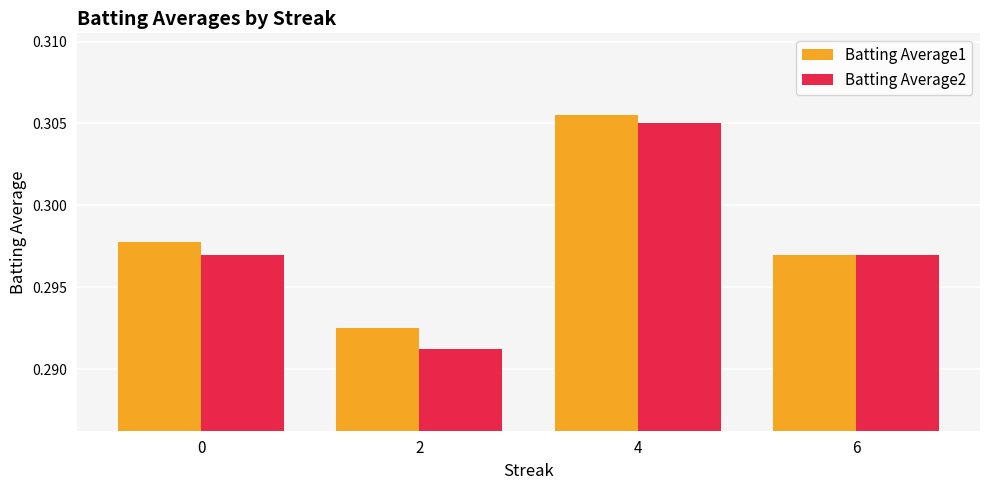

Which category has the highest value across all series?

4